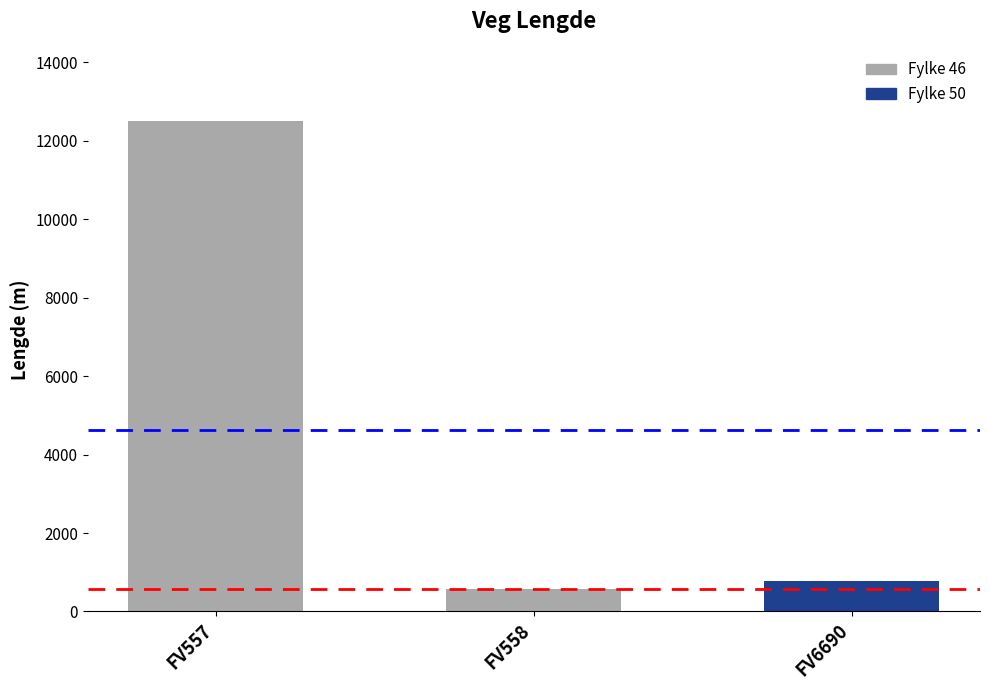

At which label is the value closest to 6537?

FV6690